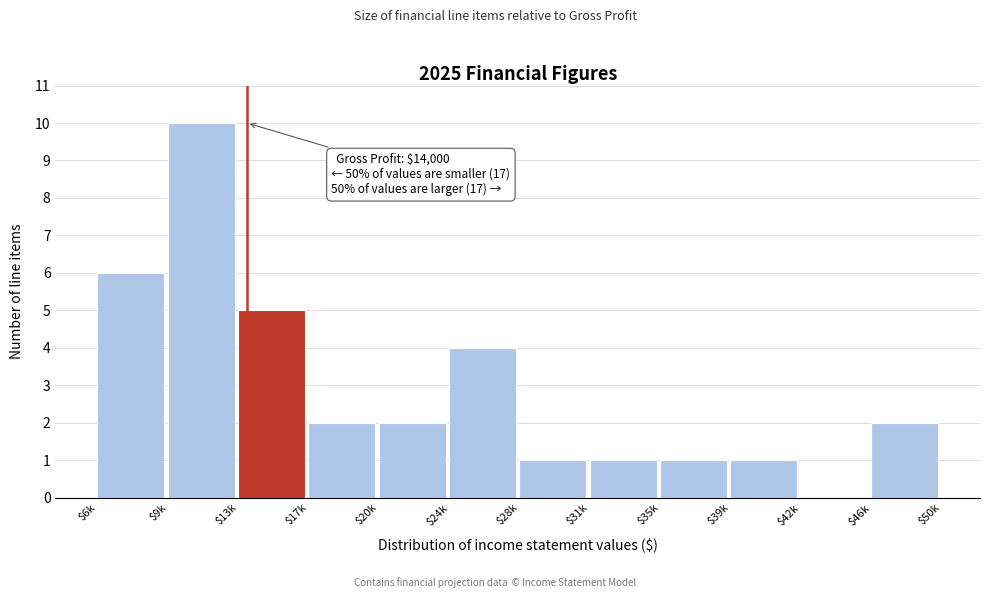

The chart shows a value of 1 at $35k. True or false?

True